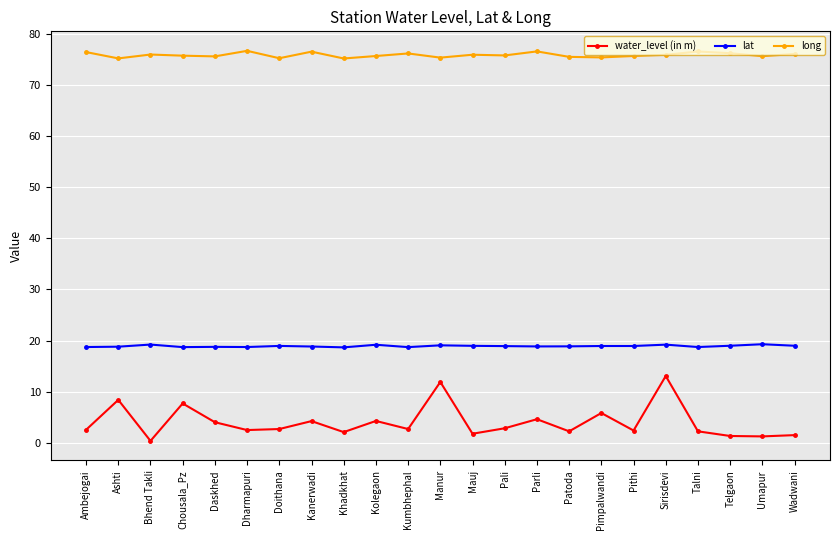

Which label corresponds to the smallest value in the chart?

Bhend Takli